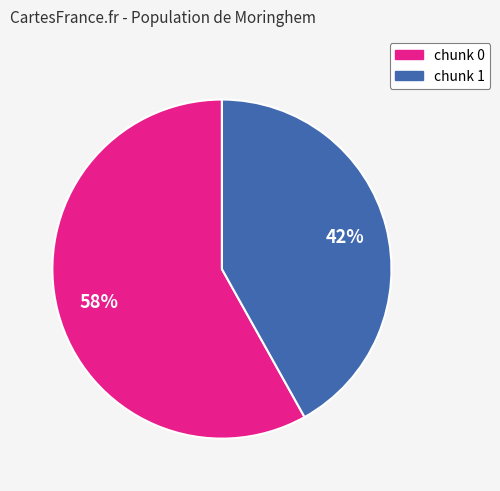

What is the largest slice in the pie chart?

chunk 0